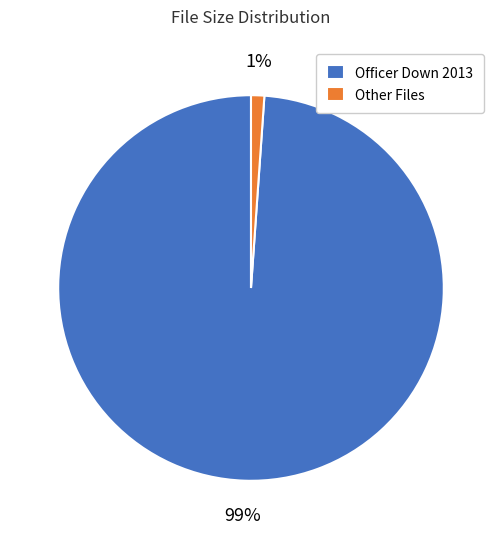

How many slices are in this pie chart?

2